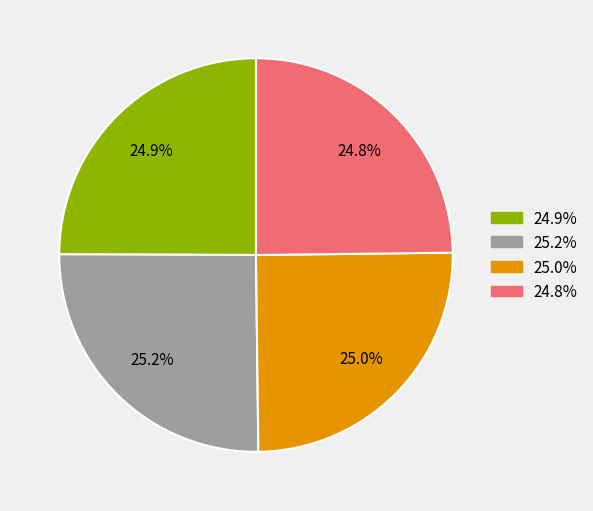

Is there a majority slice in this chart?

No